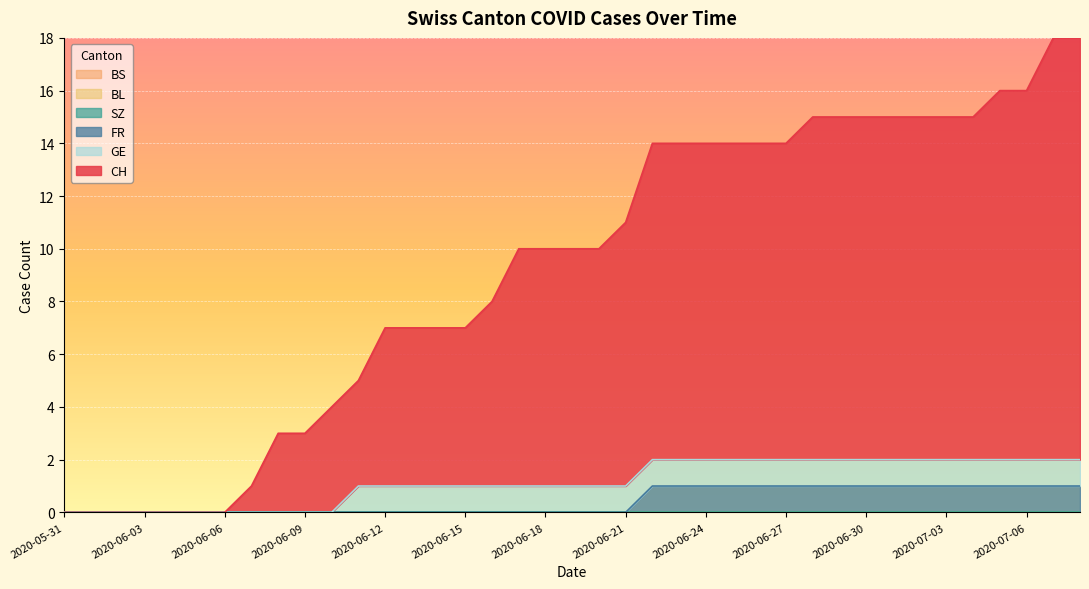

What is the difference between the highest and lowest values at 2020-07-07?

16